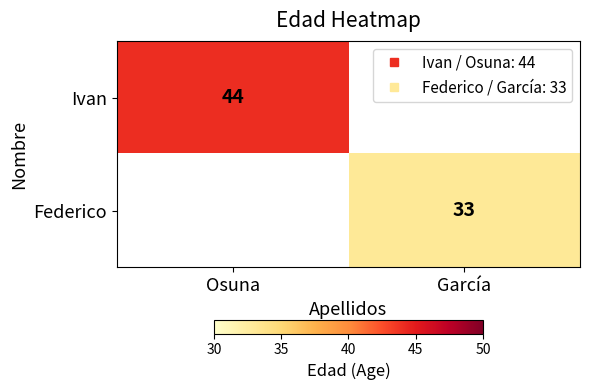

List the series in order of their peak value, highest first.

Ivan, Federico